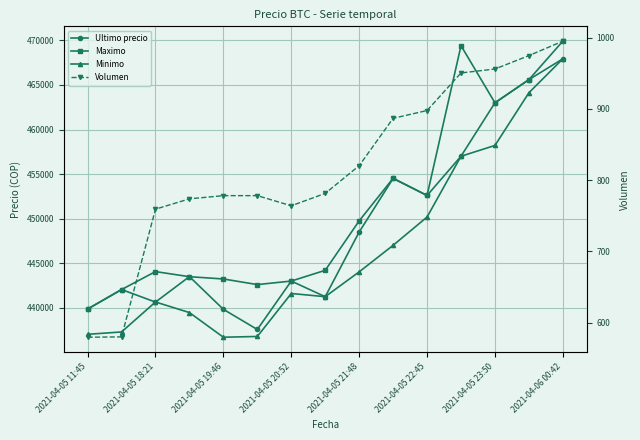

Between 9 and 13, which series saw the biggest shift?

Minimo